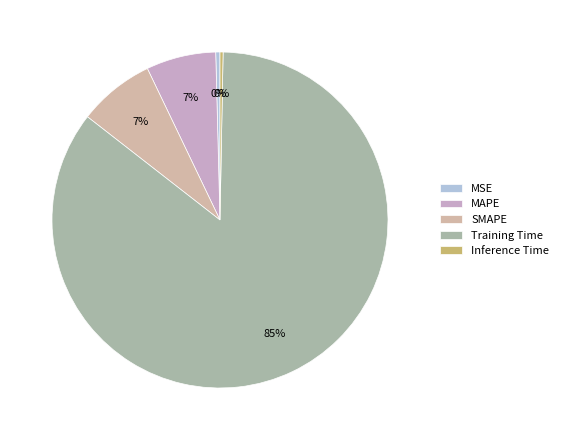

How many slices are in this pie chart?

5